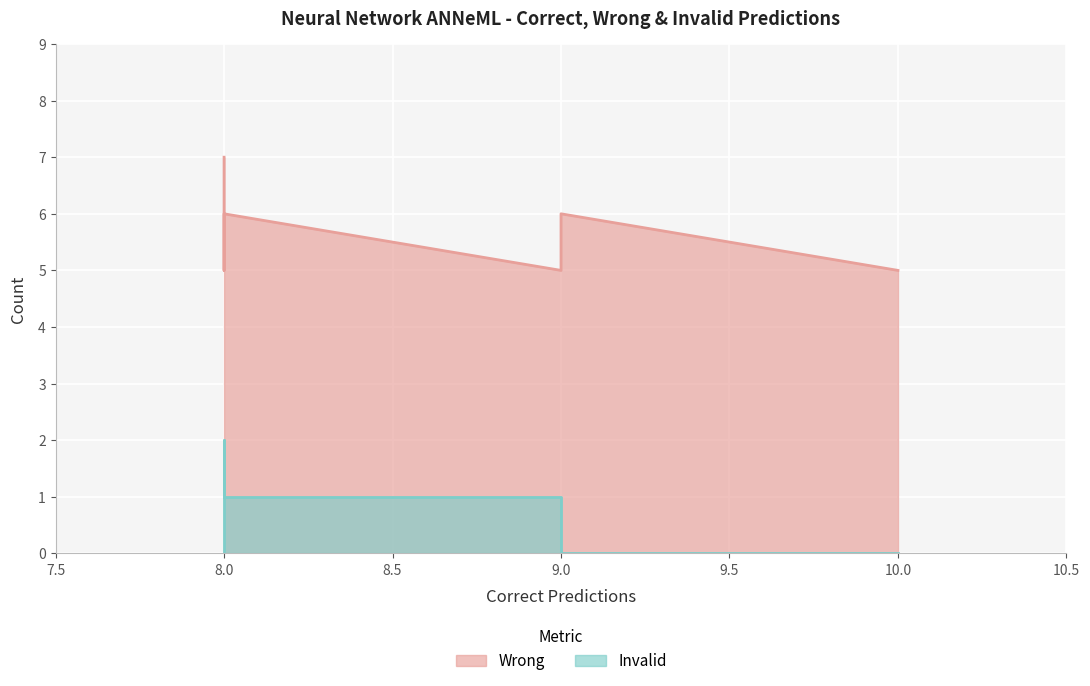

What is the difference between the maximum and minimum values in the Wrong series?

2